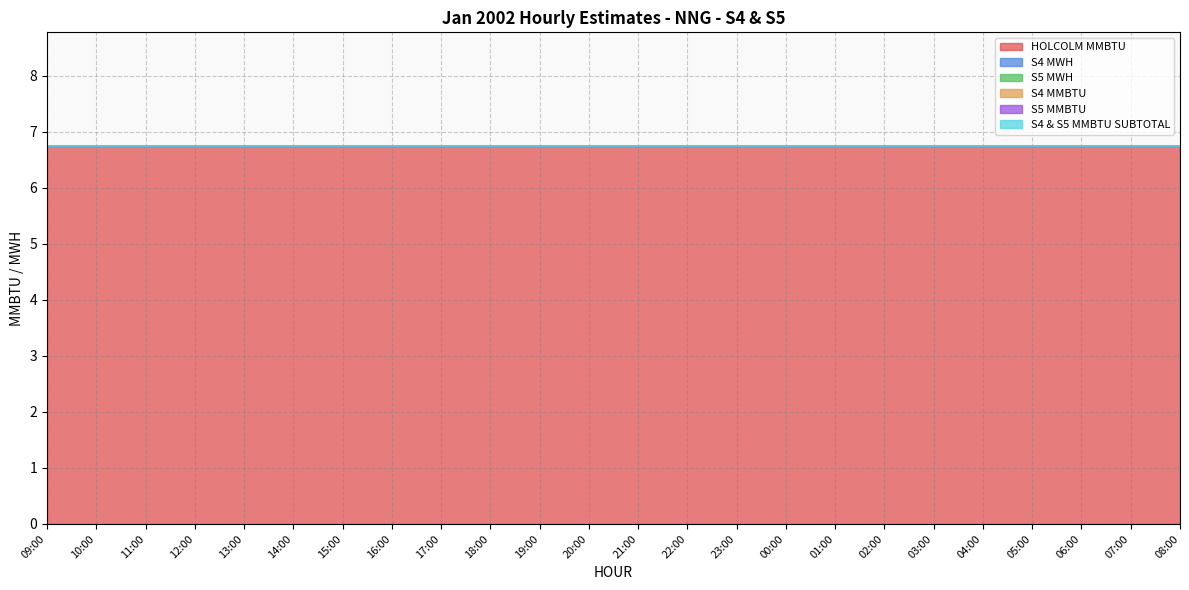

What is the spread (max minus min) of values at 04:00?

6.8